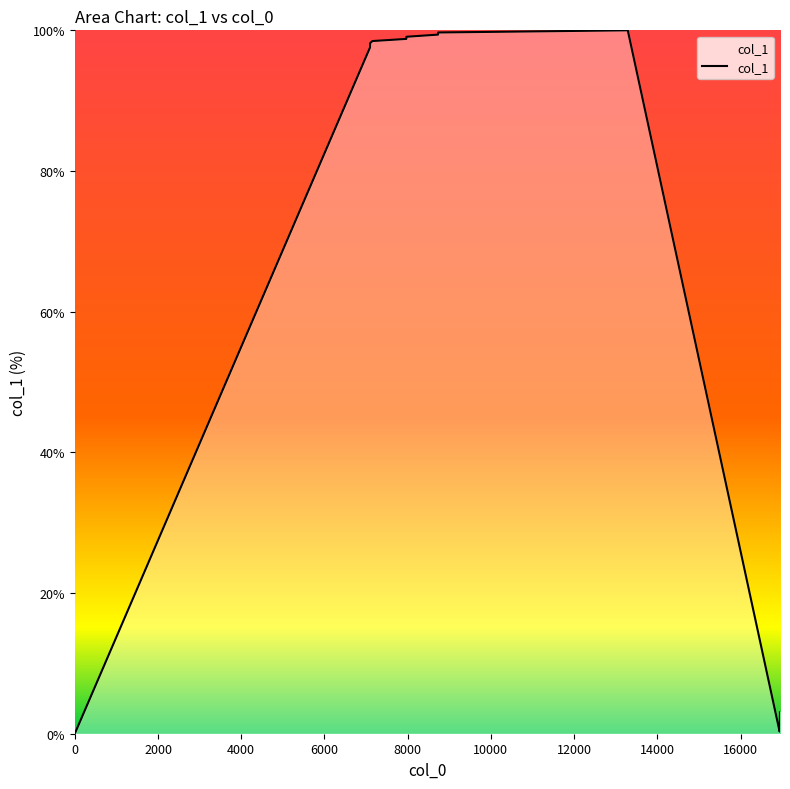

What is the maximum value shown in the chart?

100.0